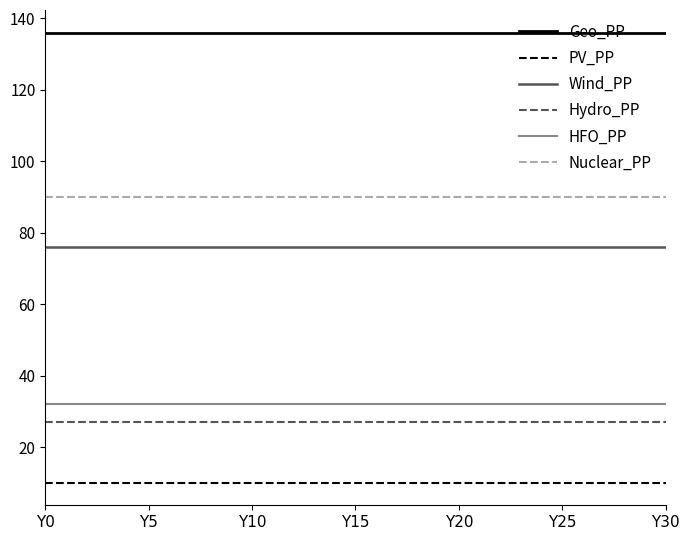

How many distinct data groups are displayed?

6